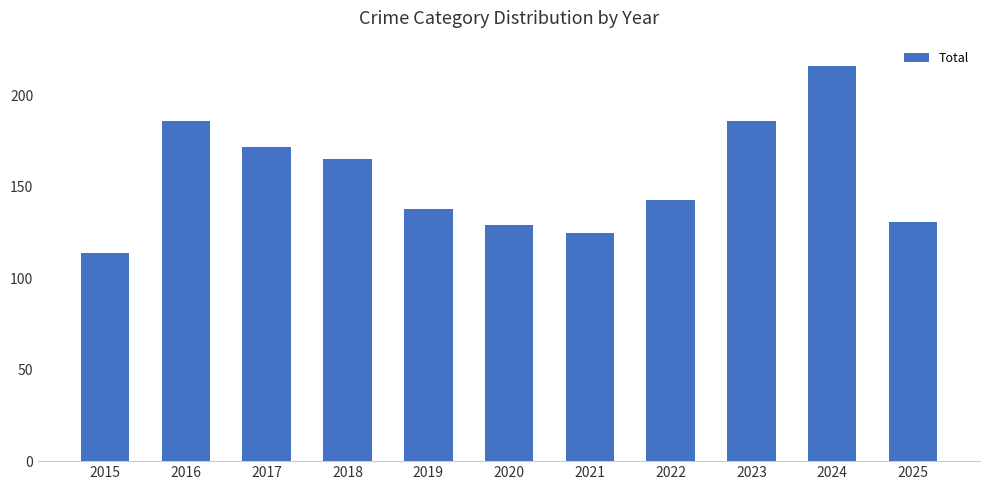

What is the minimum value shown in the chart?

114